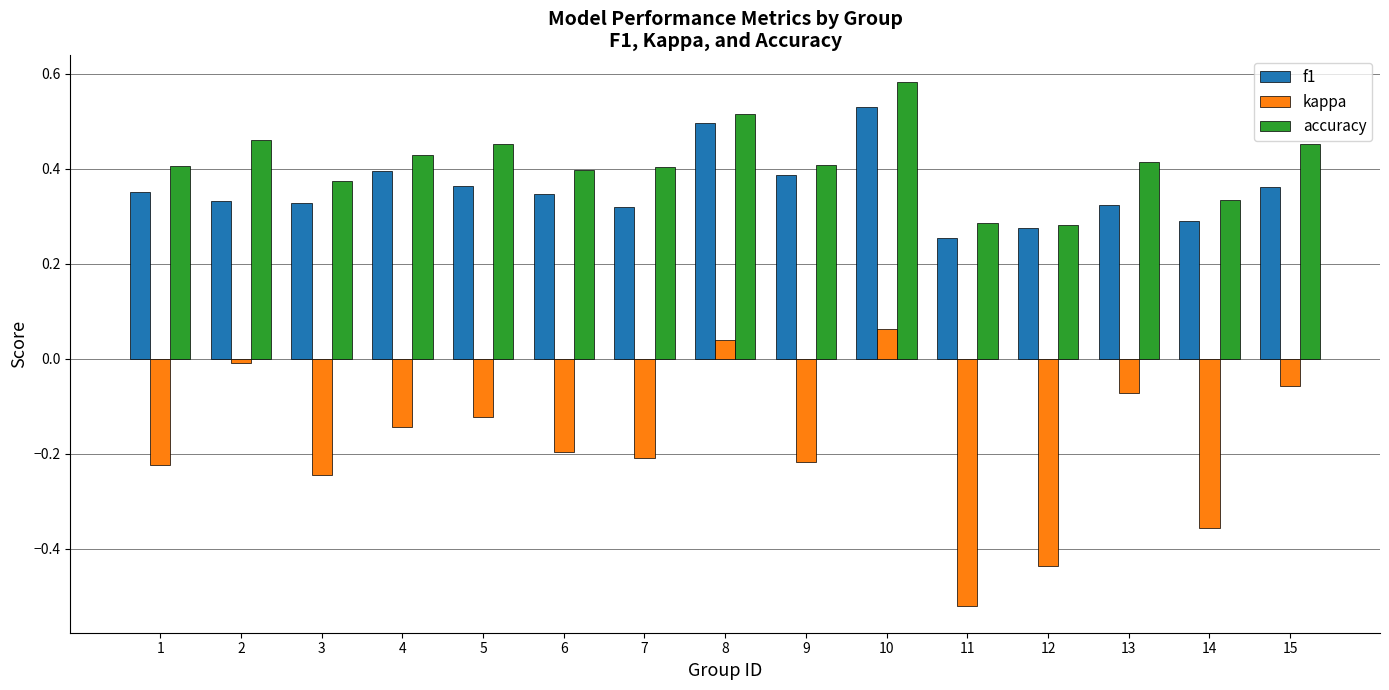

What are all the series names shown in the legend?

f1, kappa, accuracy